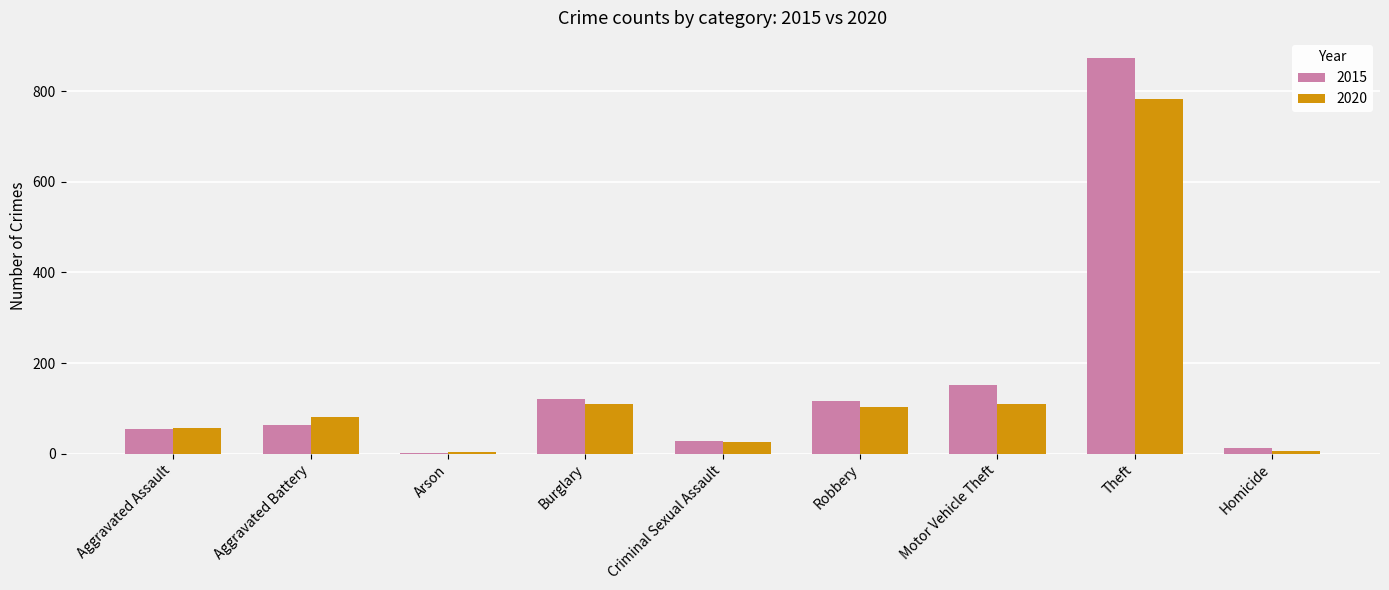

What are all the series names shown in the legend?

2015, 2020